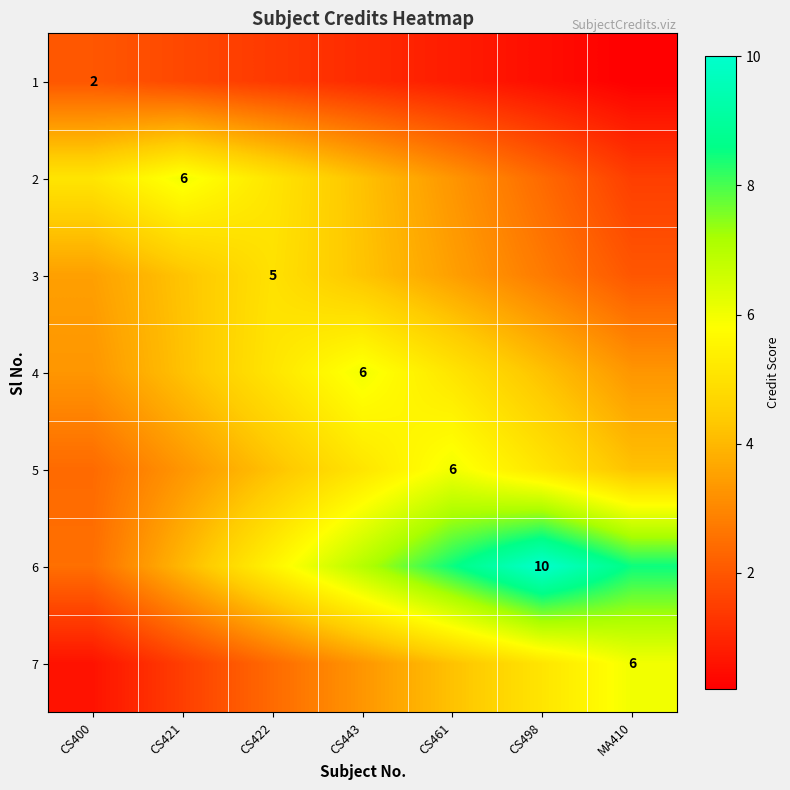

Rank the categories by 2 value from lowest to highest.

MA410, CS498, CS461, CS443, CS400, CS422, CS421